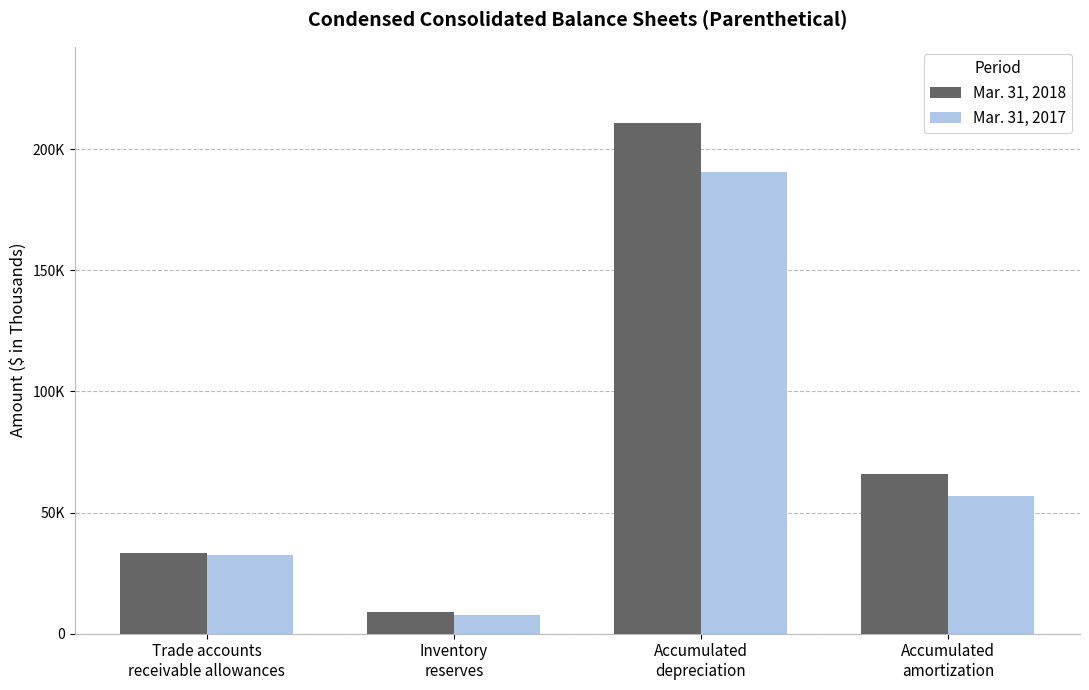

What are all the series names shown in the legend?

Mar. 31, 2018, Mar. 31, 2017